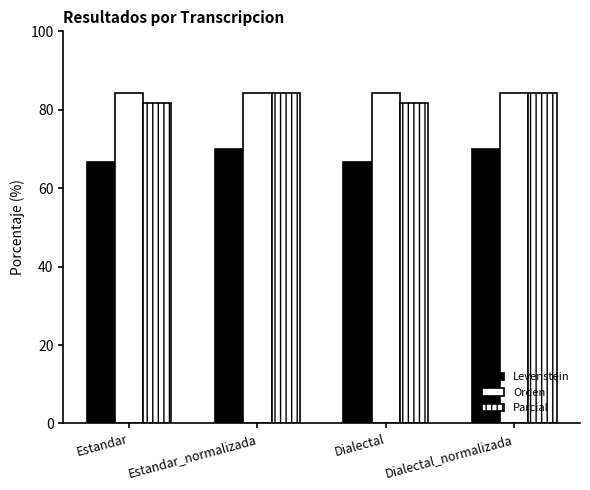

At which label does Levenstein reach its minimum?

Estandar